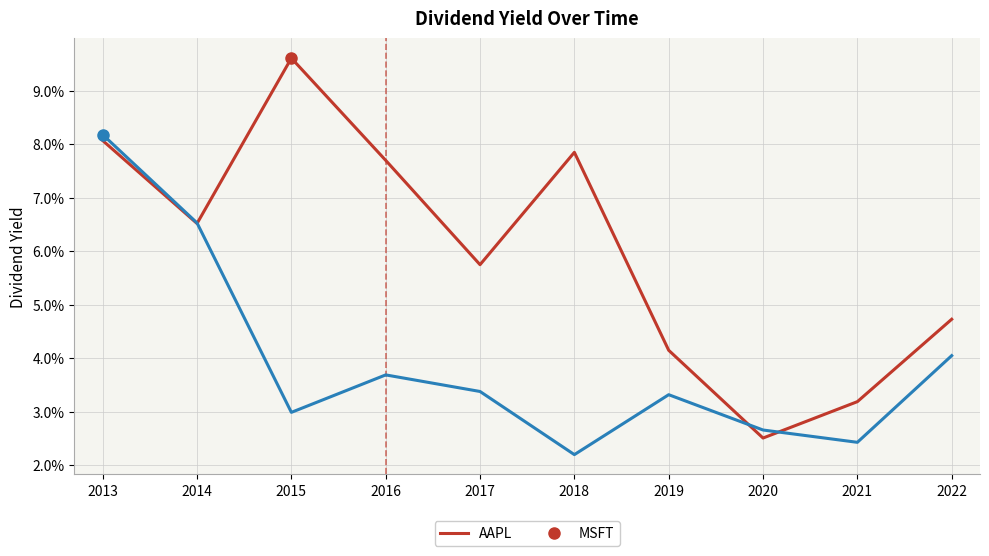

How many times do AAPL and MSFT cross each other?

3